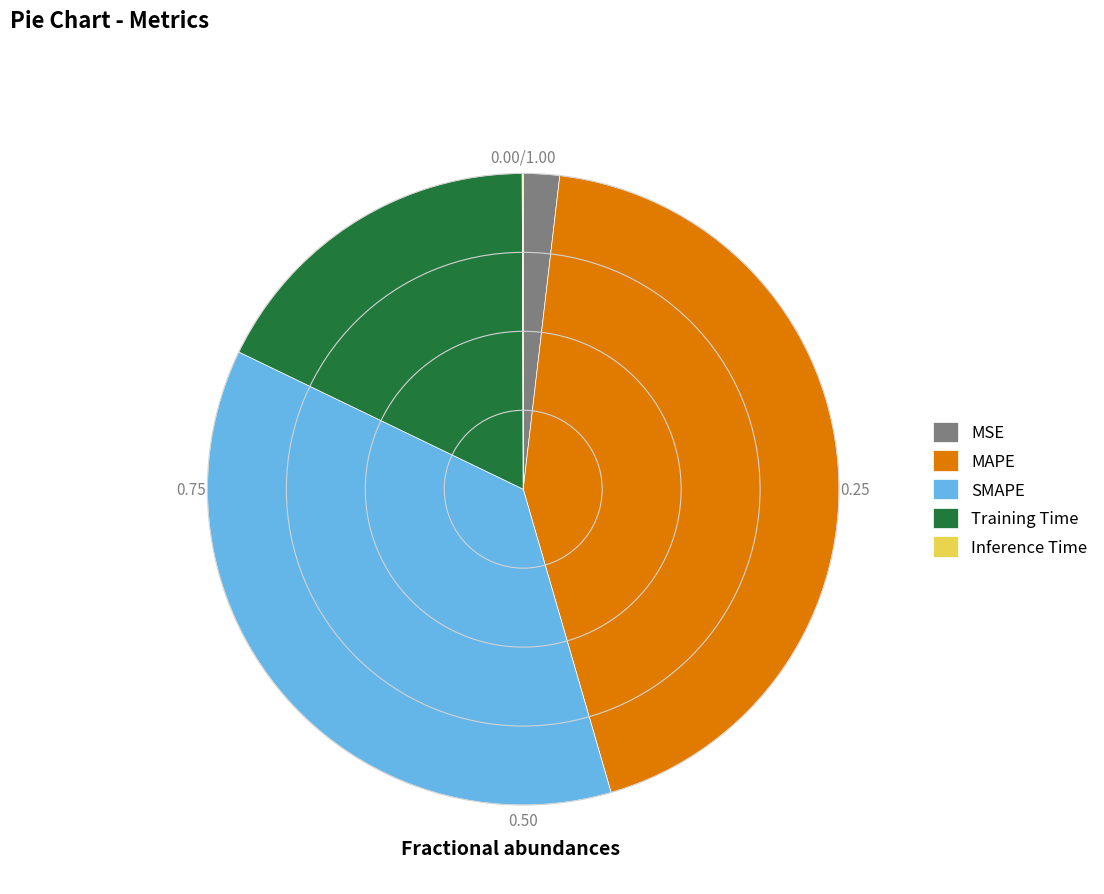

Does any single category account for the majority?

No